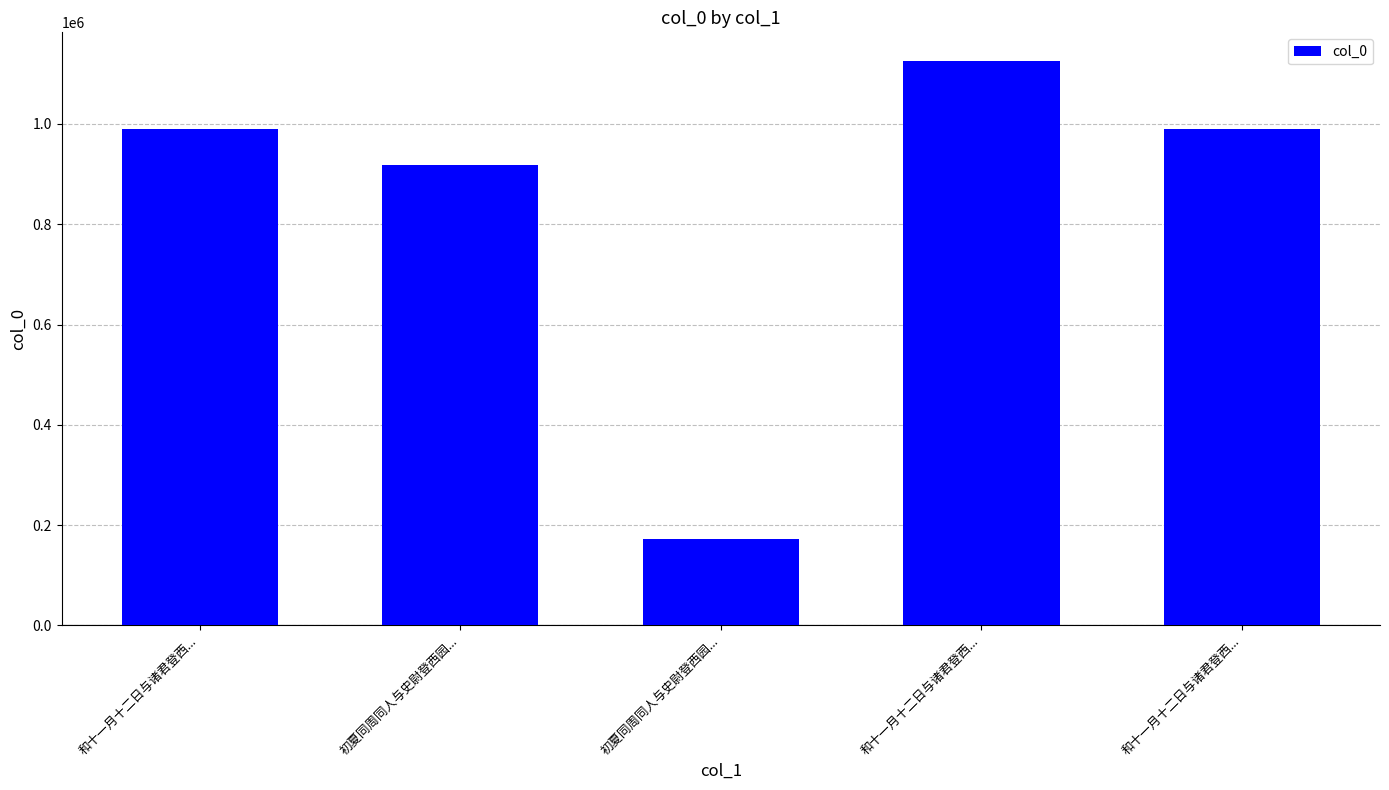

The chart shows a value of 990660 at 和十一月十二日与诸君登西.... True or false?

True